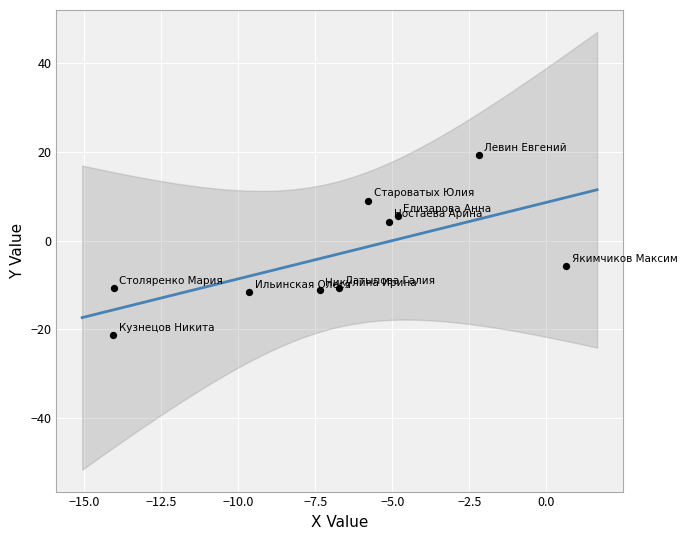

What is the average X value?

-6.9